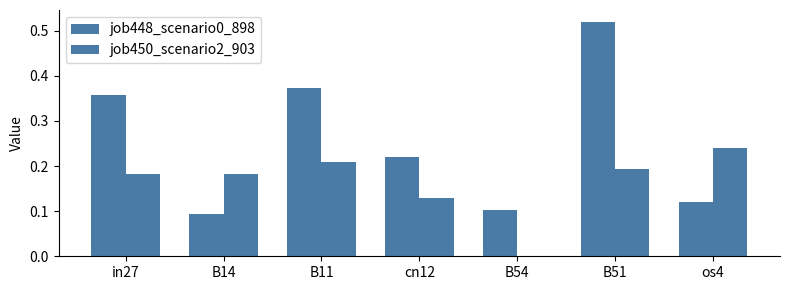

Does the chart contain stacked bars?

No